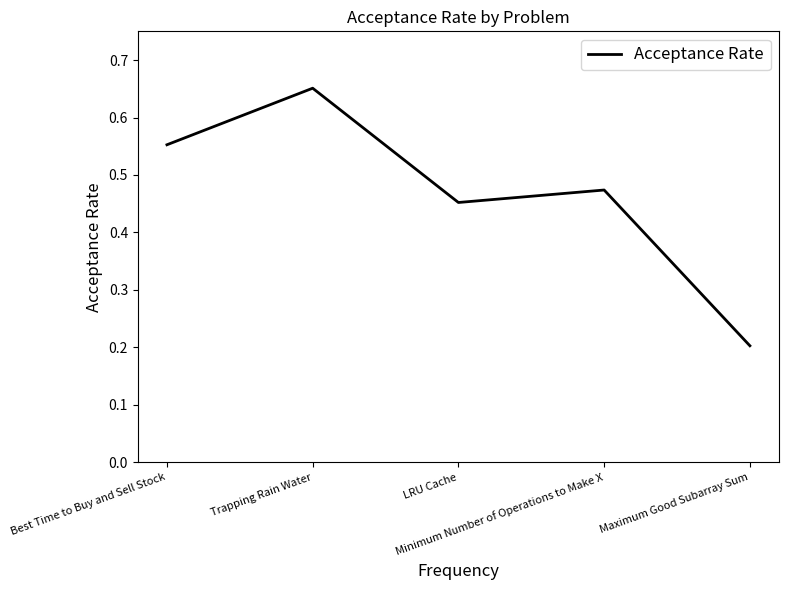

List the labels in order of value, smallest first.

Maximum Good Subarray Sum, LRU Cache, Minimum Number of Operations to Make X, Best Time to Buy and Sell Stock, Trapping Rain Water